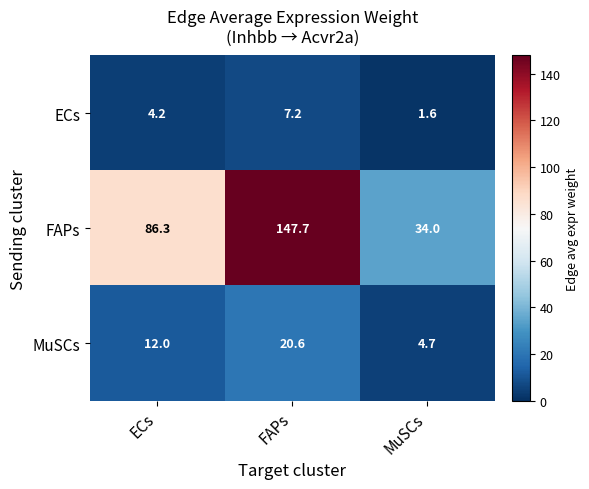

Between FAPs and MuSCs, which series saw the biggest shift?

FAPs